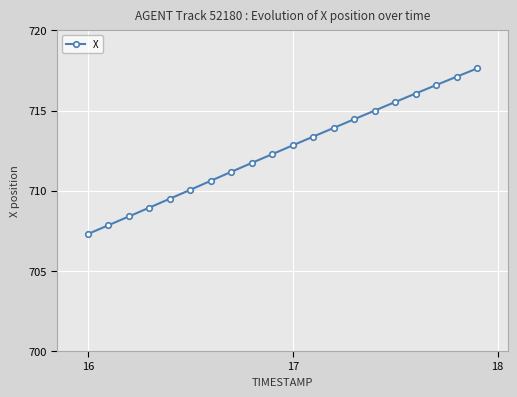

What is the greatest value displayed?

717.6